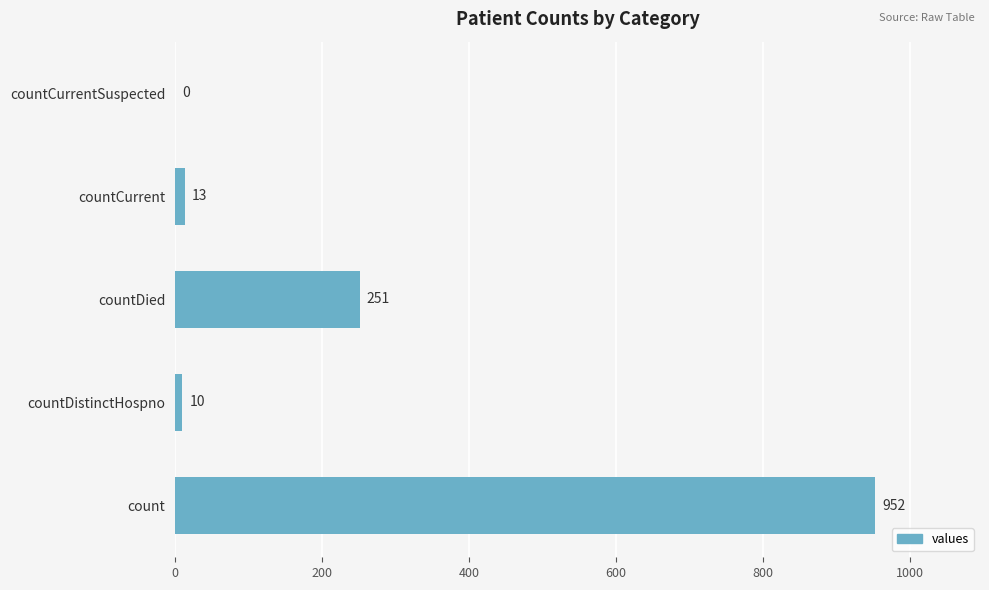

What is the sum of all values?

1226